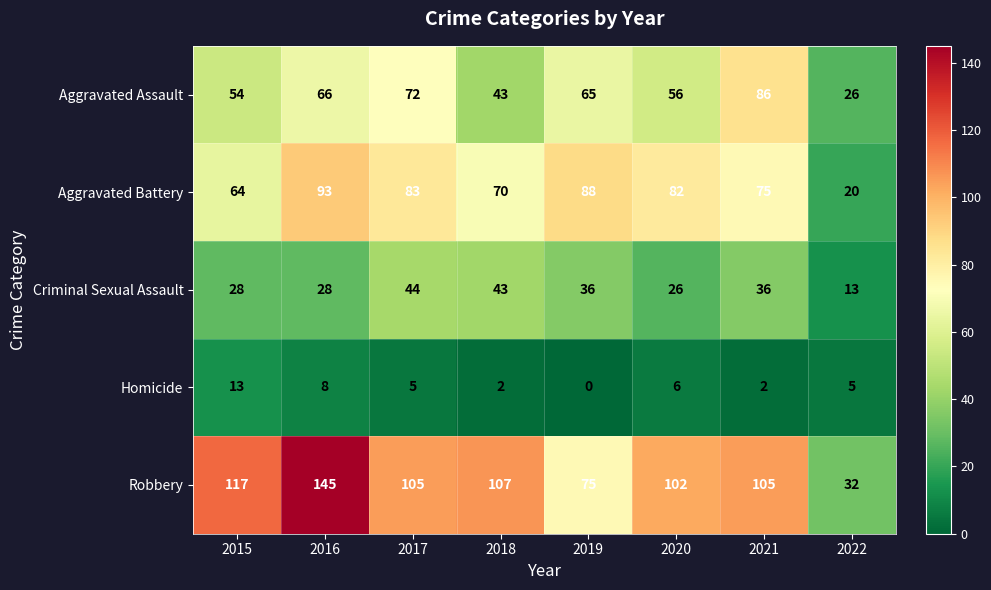

Which series changed the most between 2017 and 2018?

Aggravated Assault